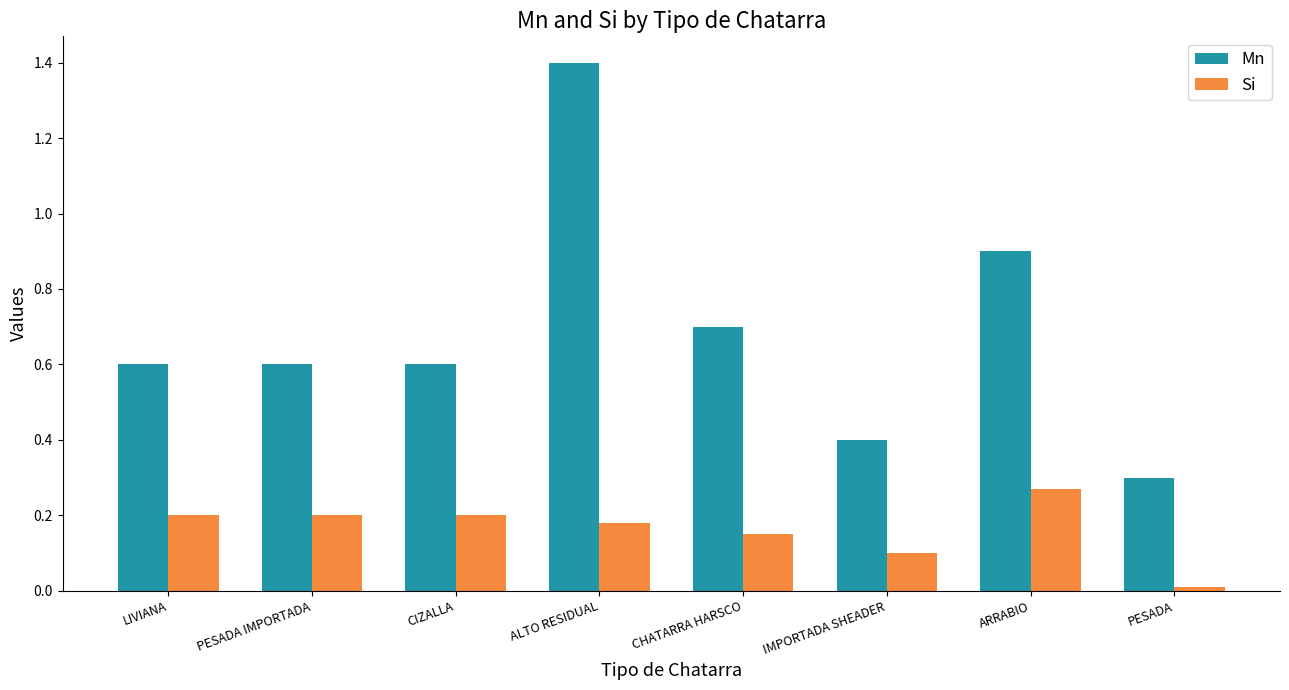

What is the sum of all Si values?

1.3